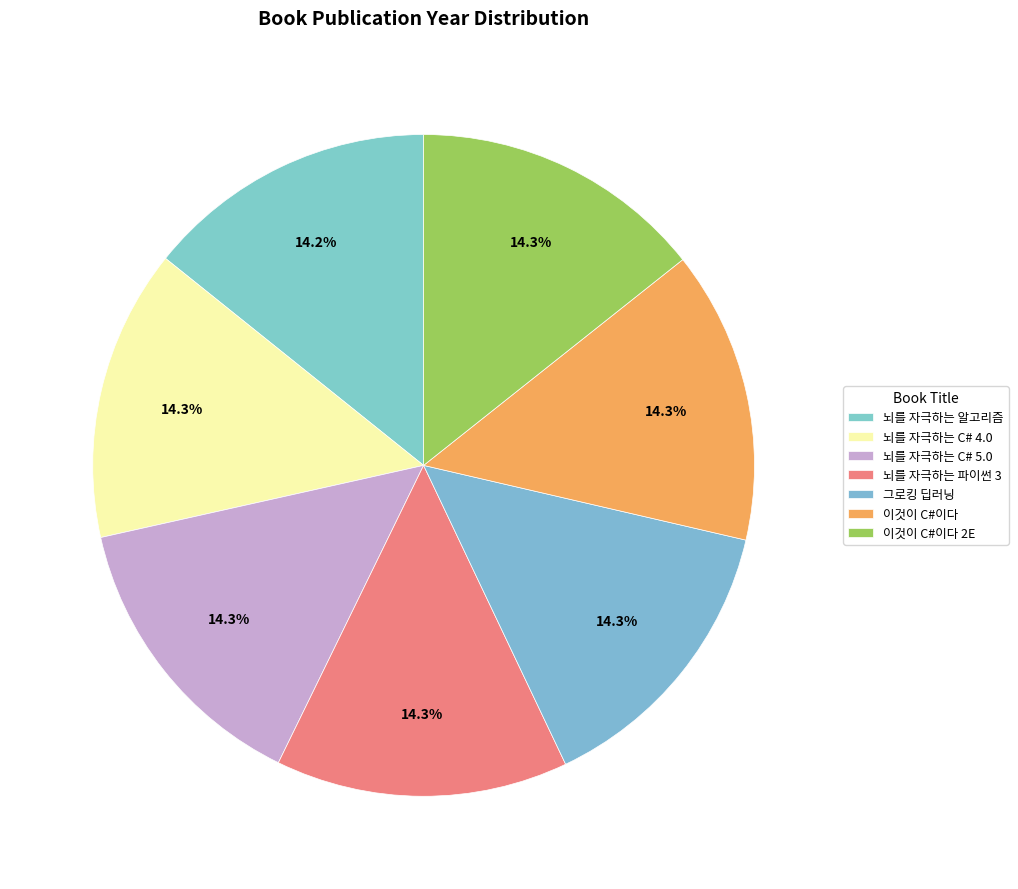

Count the number of slices in the pie.

7